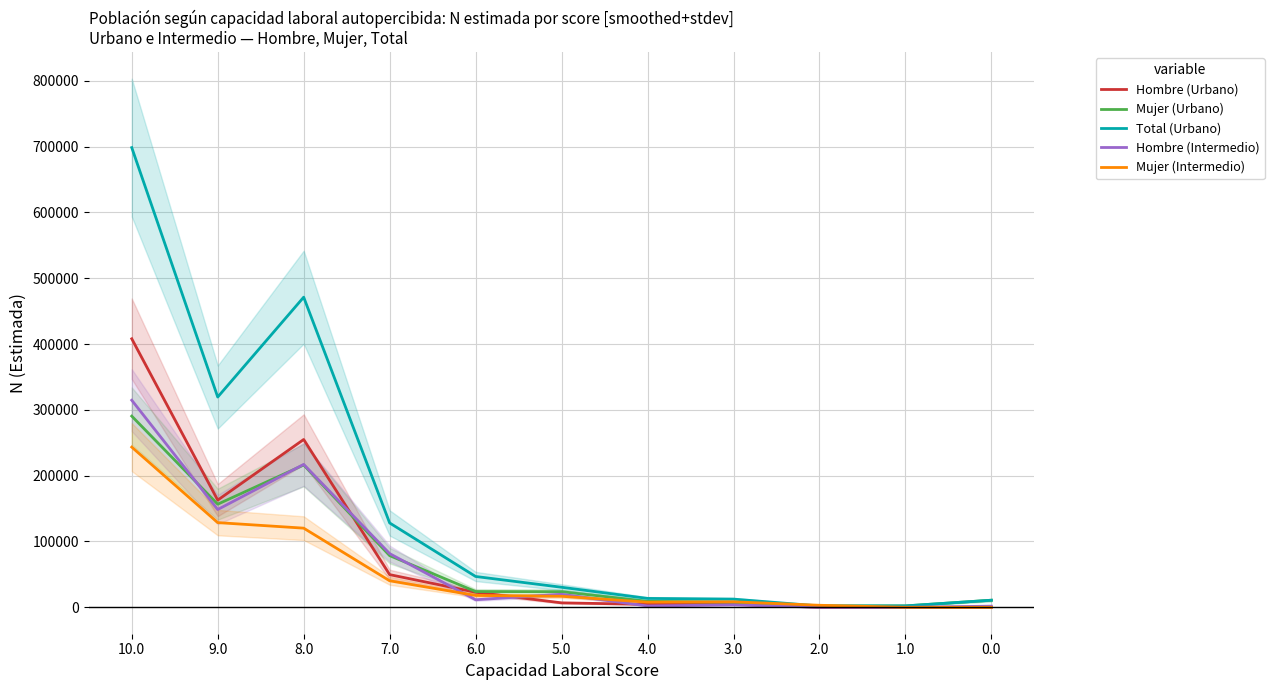

Is it true that Hombre (Intermedio) equals 81555 at 7.0?

True